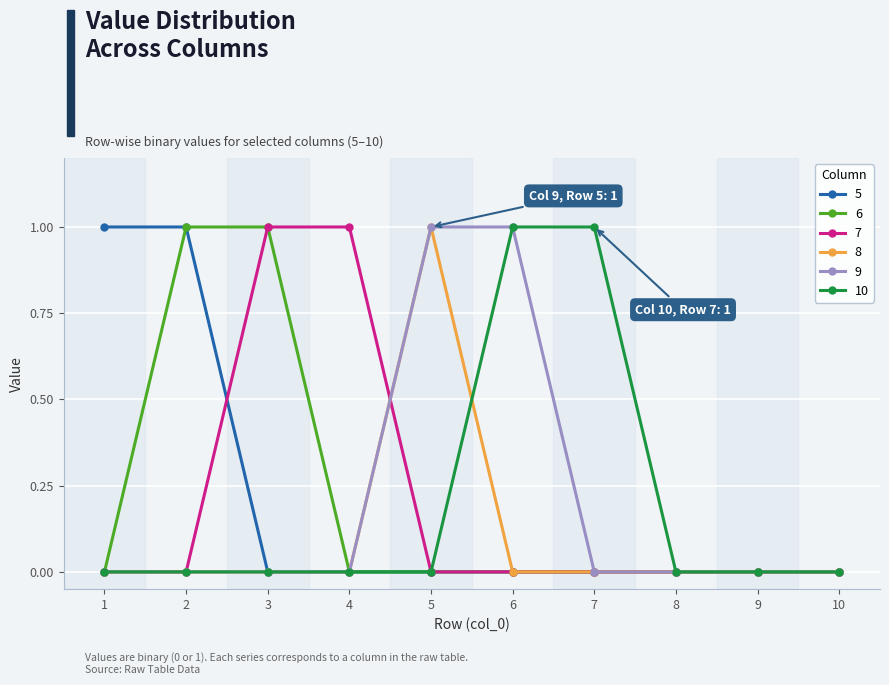

The value of 10 at 1 is 0. True or false?

True